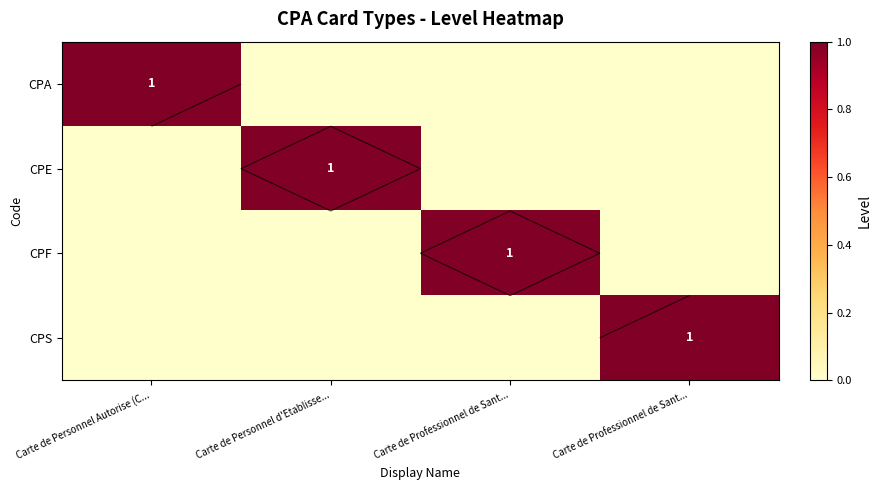

What is the maximum value for CPE?

1